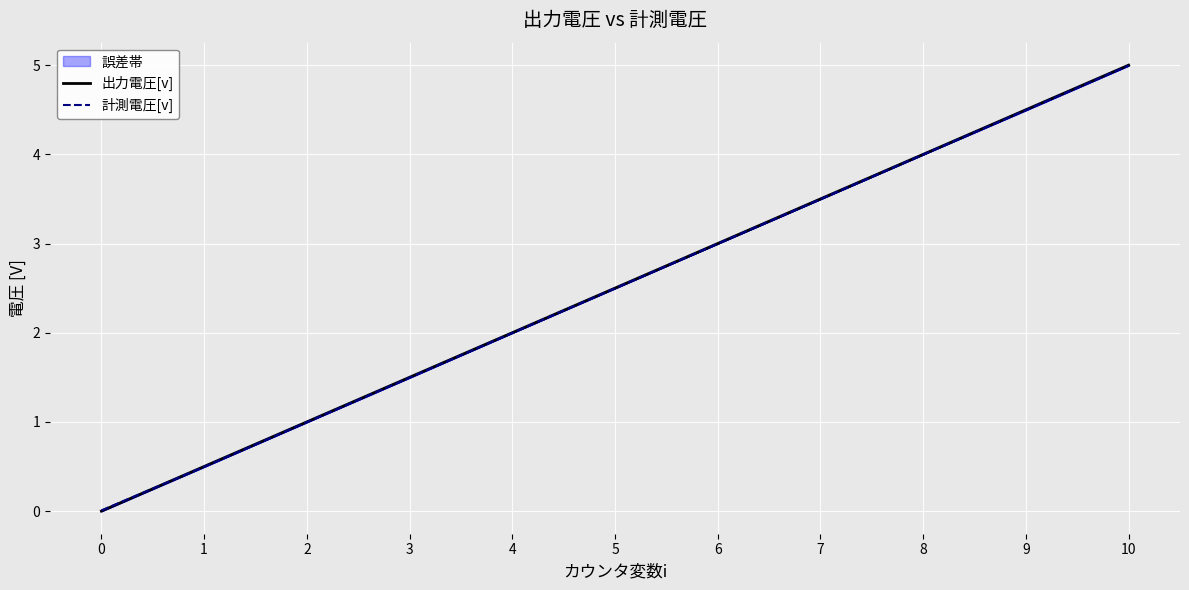

True or false: 出力電圧[v] has a value of 0.4 at 2.

False